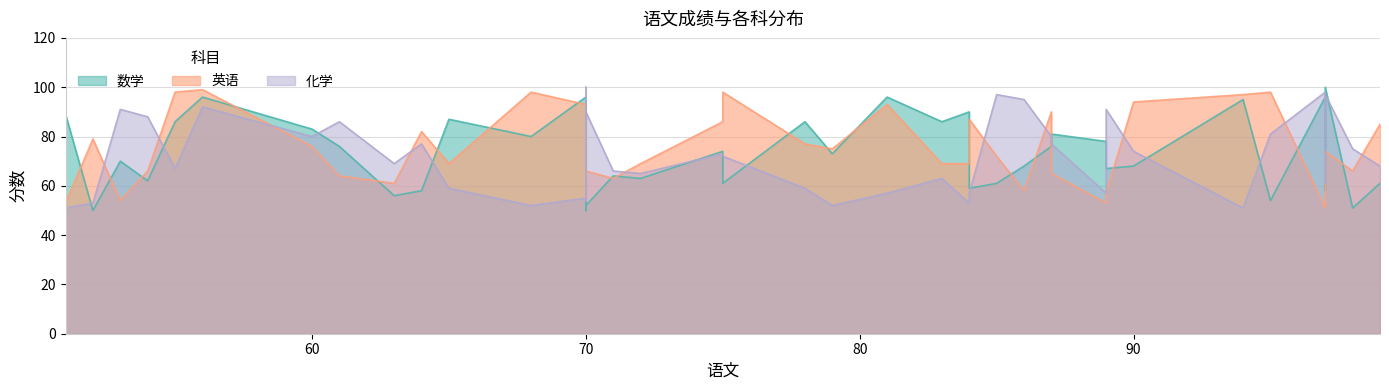

How many interior local valleys does the 英语 series have?

14